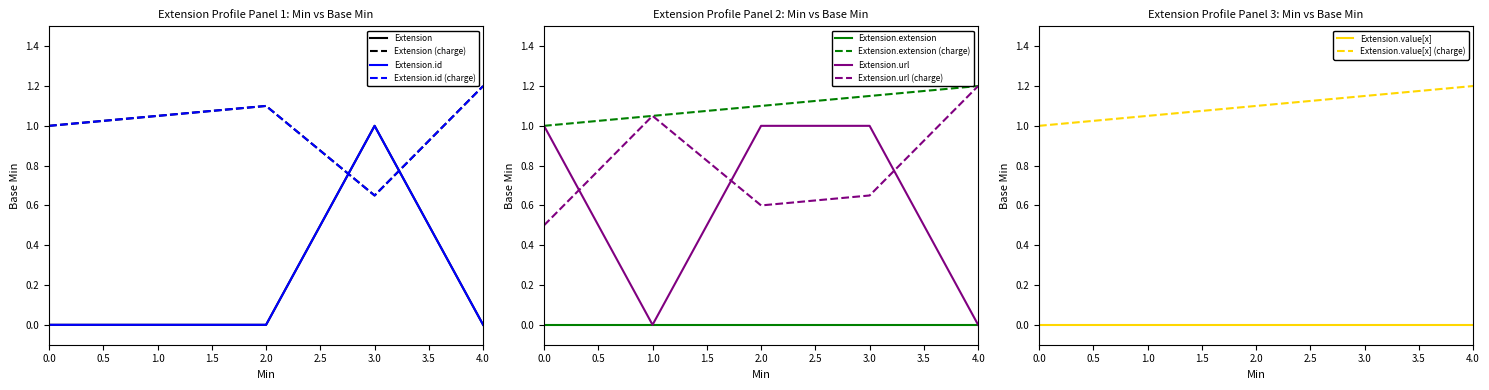

What is the value of the Extension.id point at the 4th from the left?

1